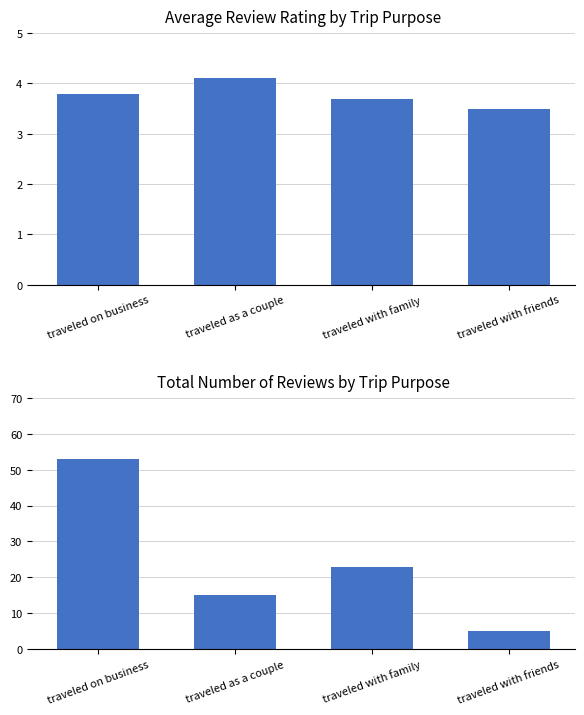

What position from the left is traveled as a couple?

2